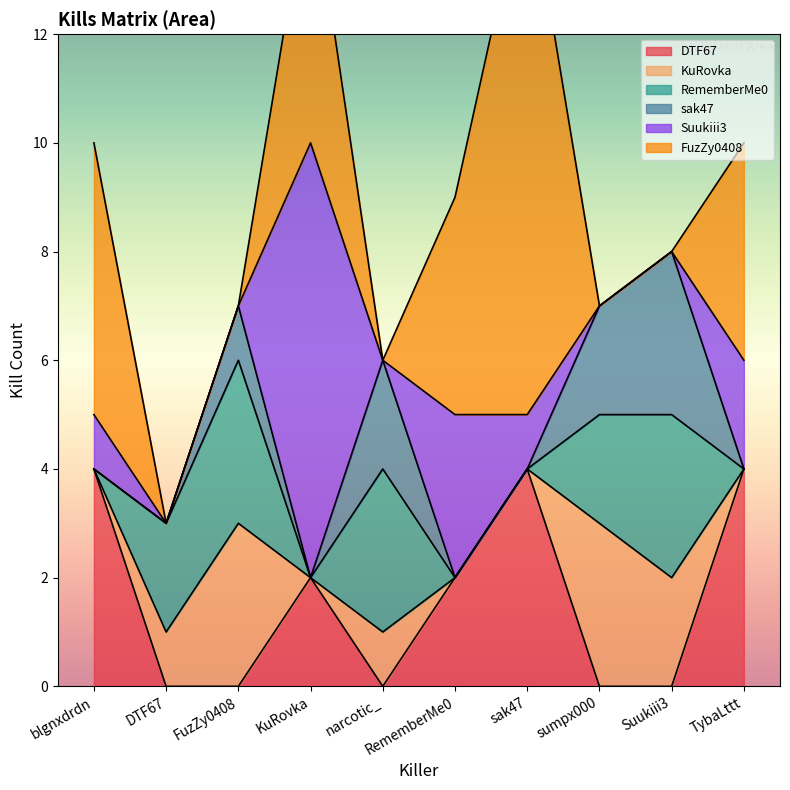

Where is the first local maximum for Suukiii3?

KuRovka